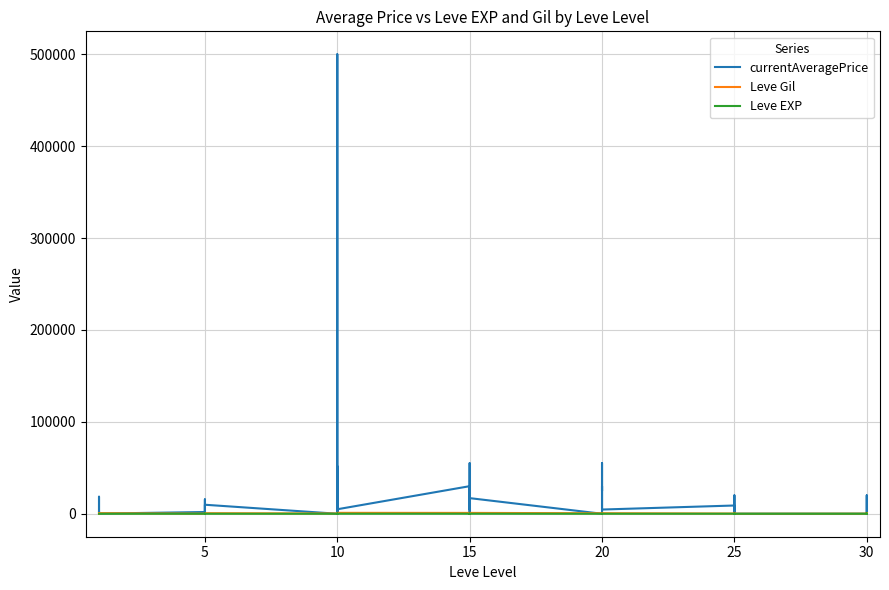

In currentAveragePrice, how many points are lower than both neighbors (excluding endpoints)?

14